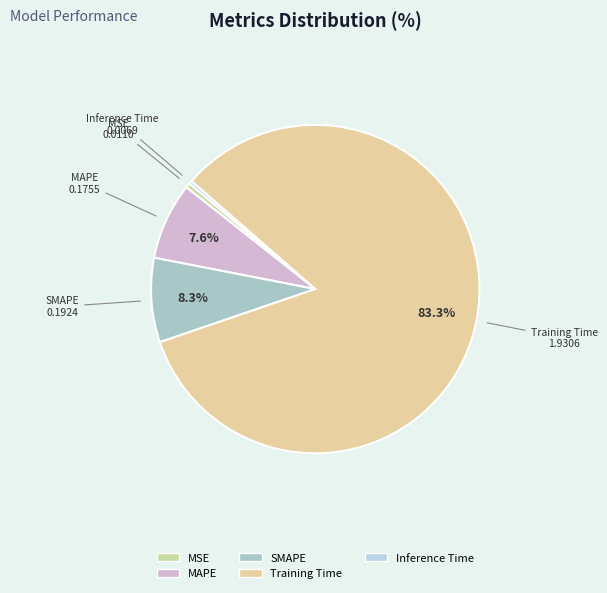

Which category has the biggest portion of the pie?

Training Time